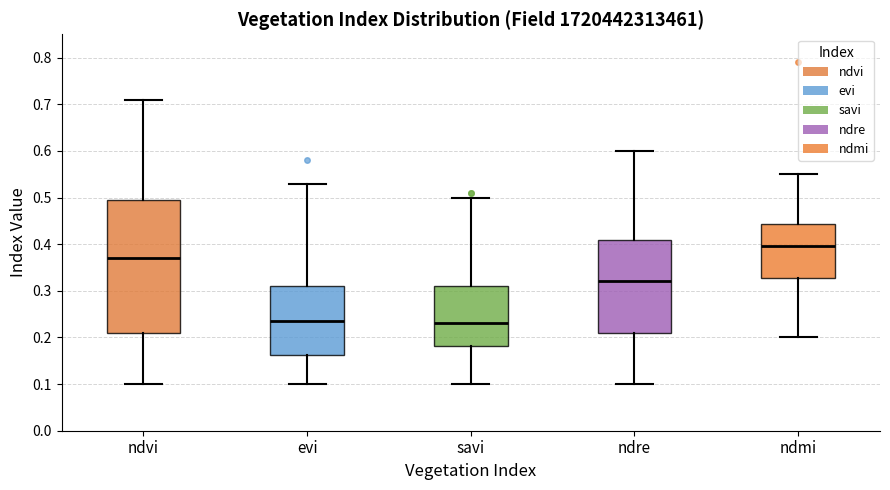

Reading left to right, read every box against the y-axis: the position of its median line, the range the box covers, and the ends of its whiskers. The values are not printed on the chart, so give them approximately, as read against the axis.

ndvi: median 0.37, box 0.21 to 0.50, whiskers 0.10 to 0.71
evi: median 0.24, box 0.16 to 0.31, whiskers 0.10 to 0.53
savi: median 0.23, box 0.18 to 0.31, whiskers 0.10 to 0.50
ndre: median 0.32, box 0.21 to 0.41, whiskers 0.10 to 0.60
ndmi: median 0.40, box 0.33 to 0.44, whiskers 0.20 to 0.55